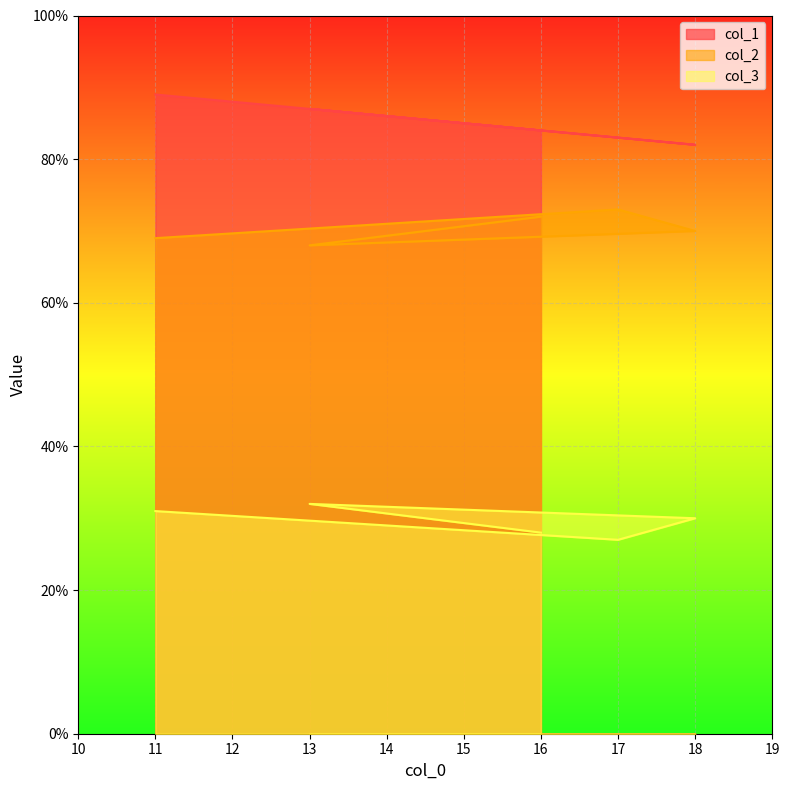

How many series are shown in this chart?

3